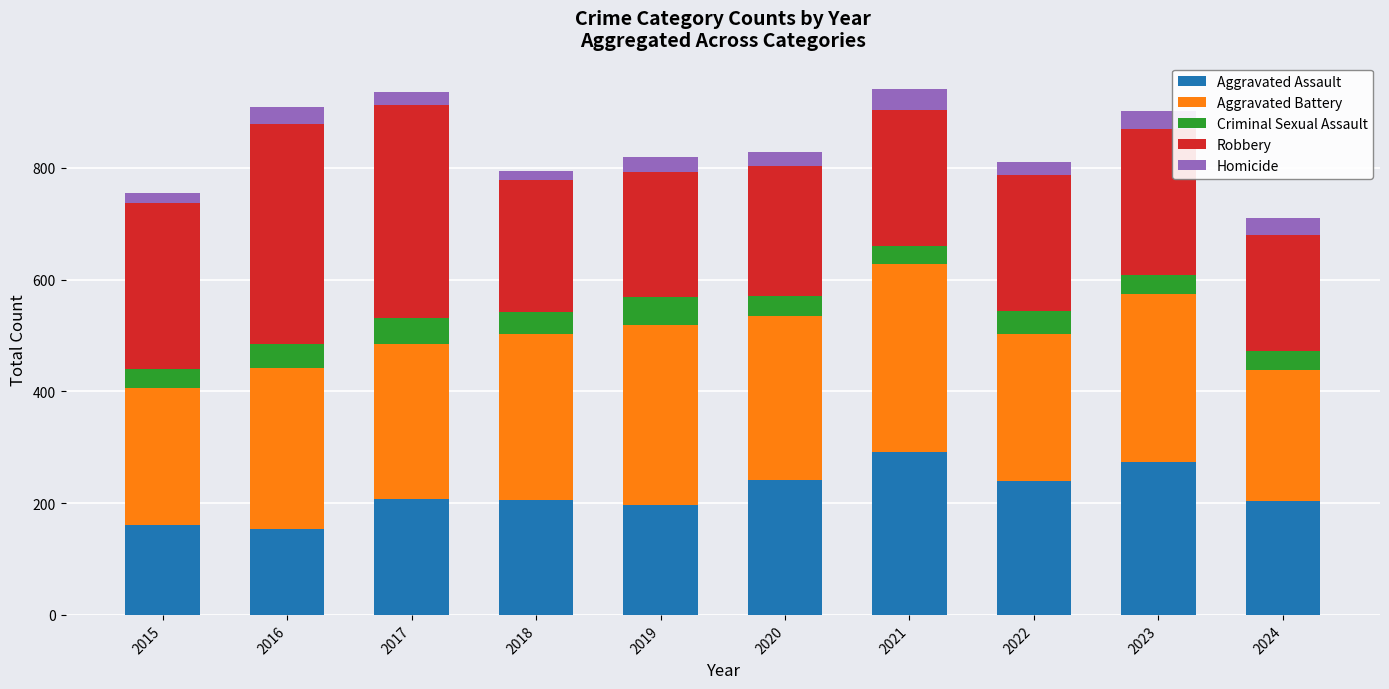

What is the lowest value of the Aggravated Assault series?

154